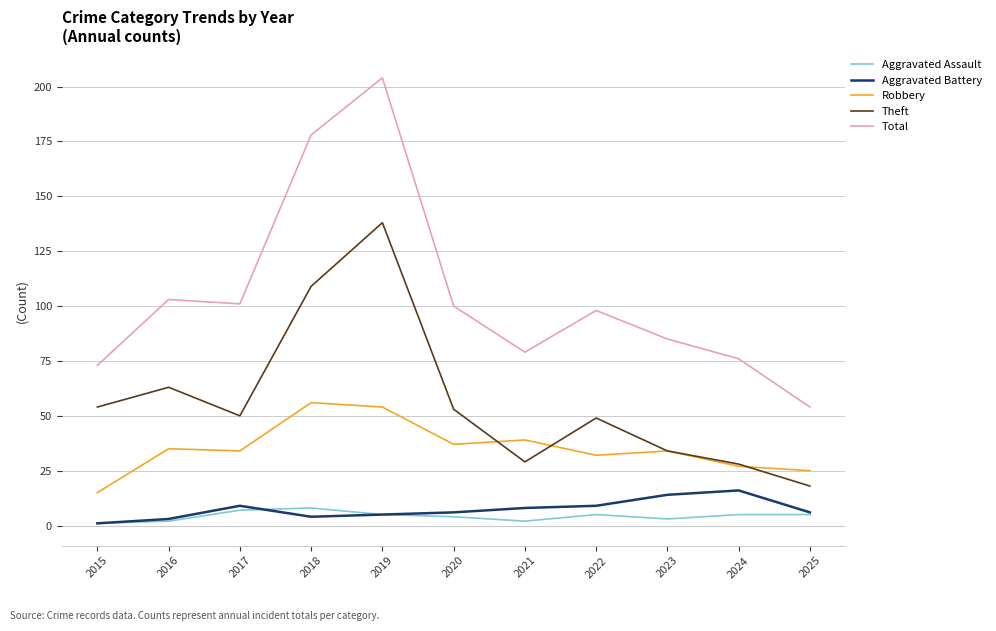

Which series has the largest range (max minus min)?

Total